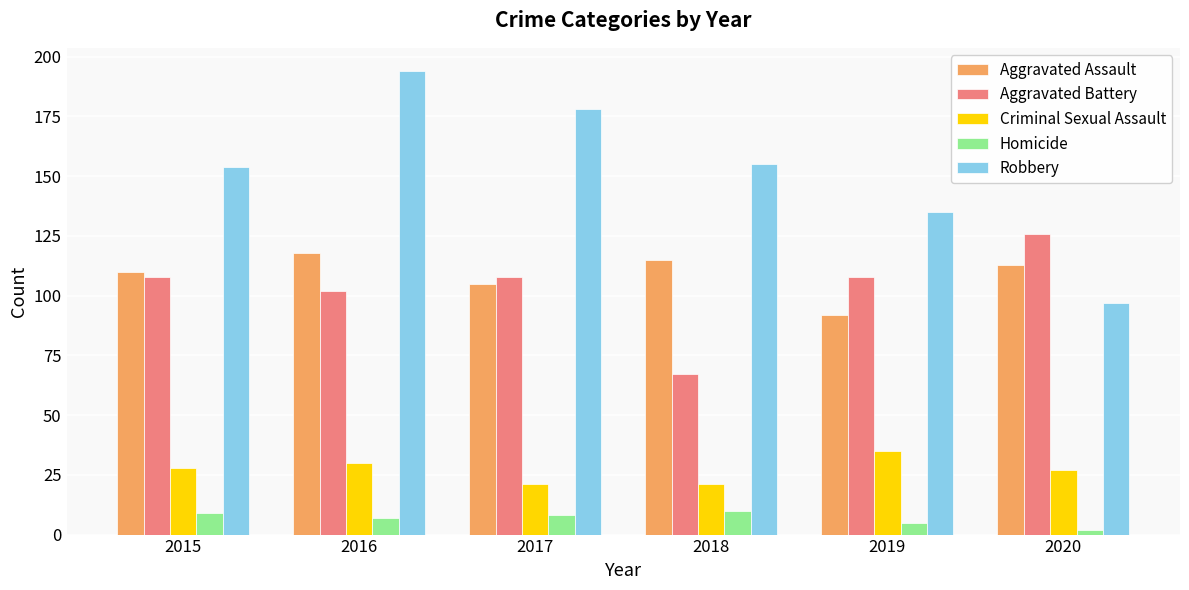

How many series are shown in this chart?

5